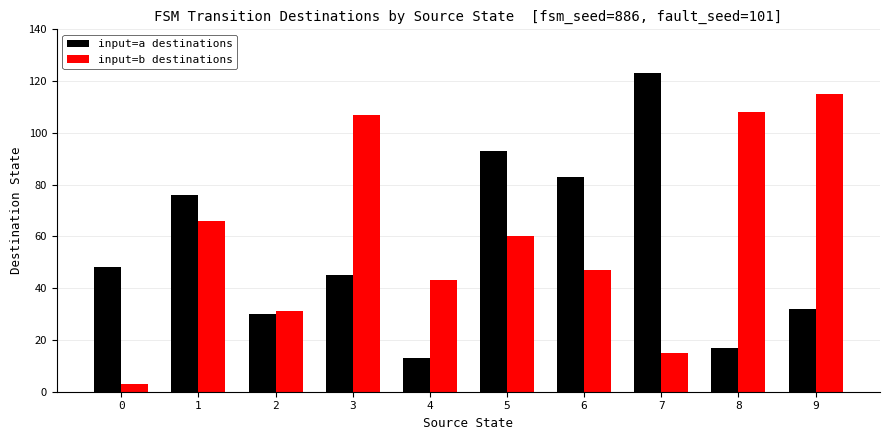

Reading left to right, transcribe all the data shown in this chart.

input=a destinations: 0=48	1=76	2=30	3=45	4=13	5=93	6=83	7=123	8=17	9=32
input=b destinations: 0=3	1=66	2=31	3=107	4=43	5=60	6=47	7=15	8=108	9=115